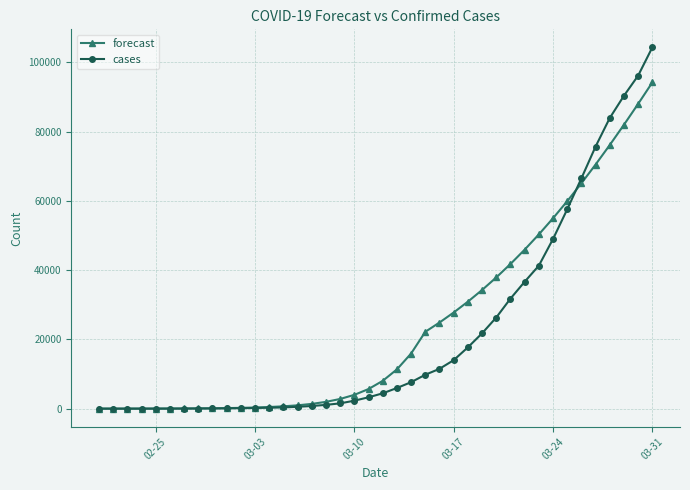

Rank the series by their maximum value, from highest to lowest.

cases, forecast